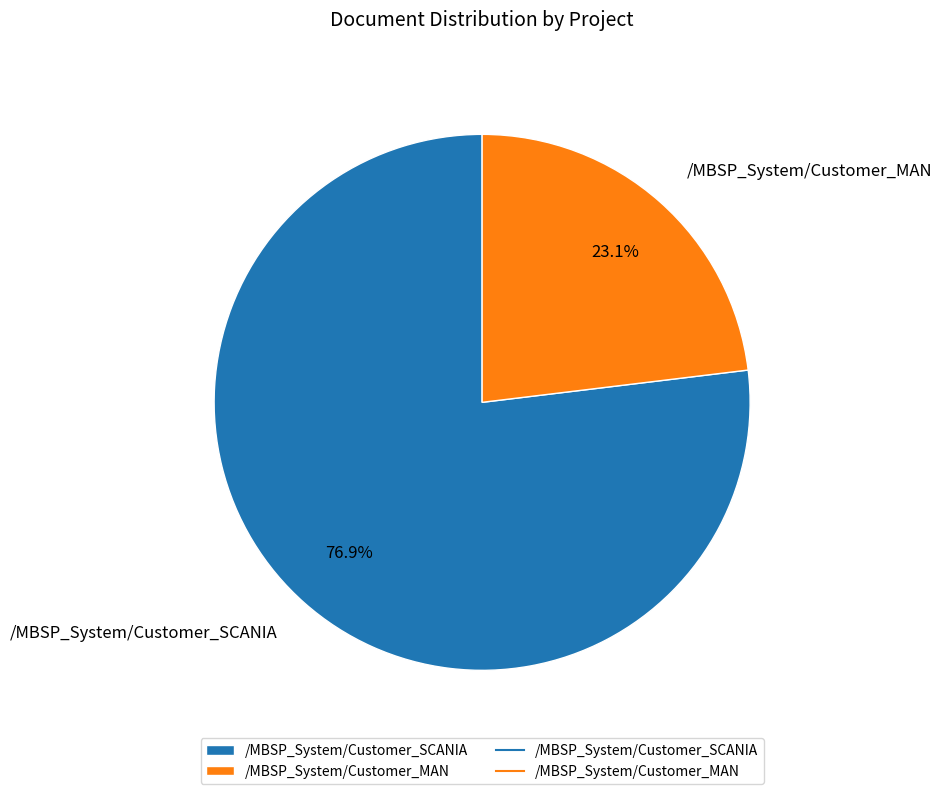

True or false: /MBSP_System/Customer_SCANIA accounts for 77% of the total.

True